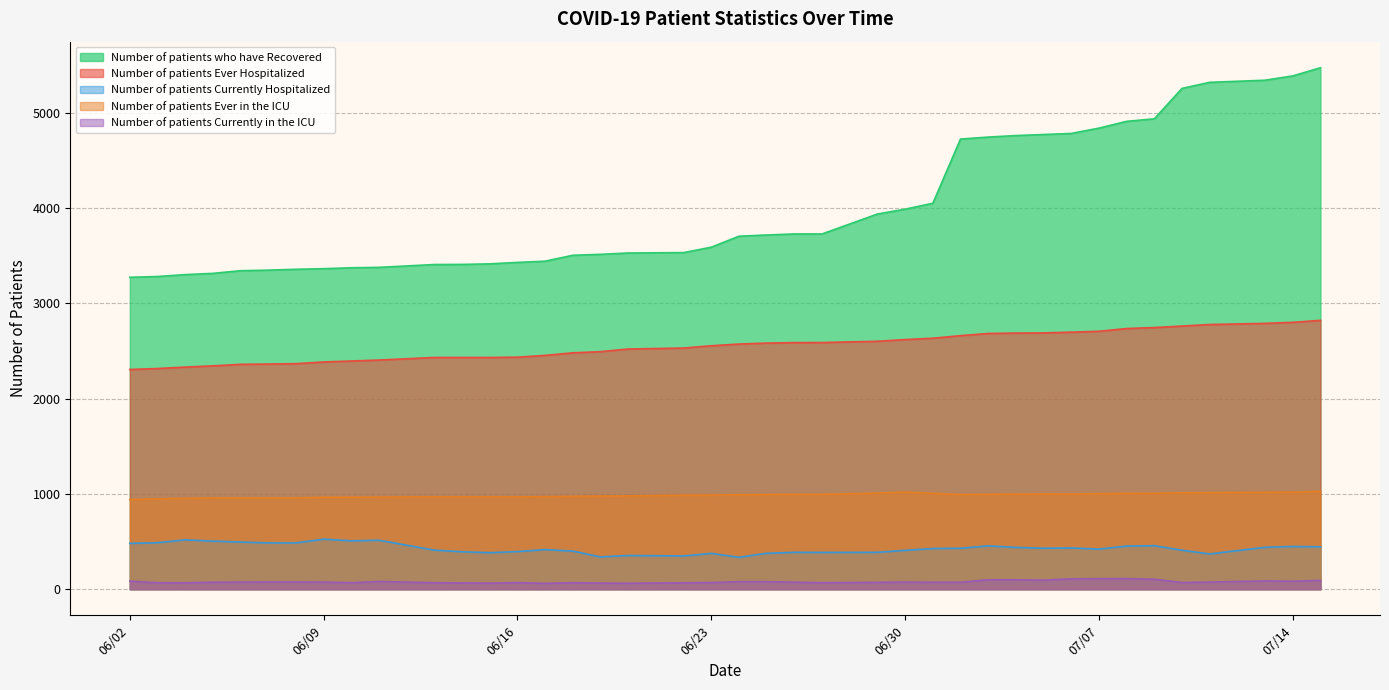

How many lines are shown in the chart?

5